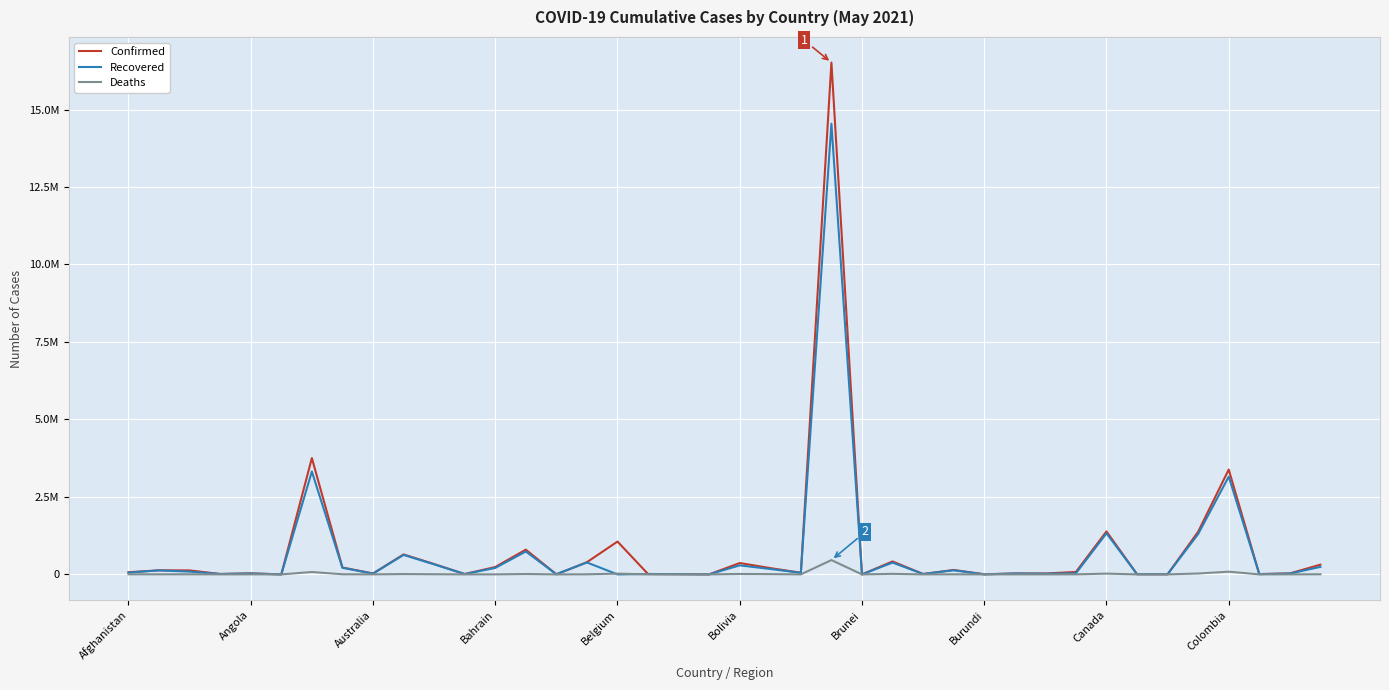

Which series has the largest total across all categories?

Confirmed